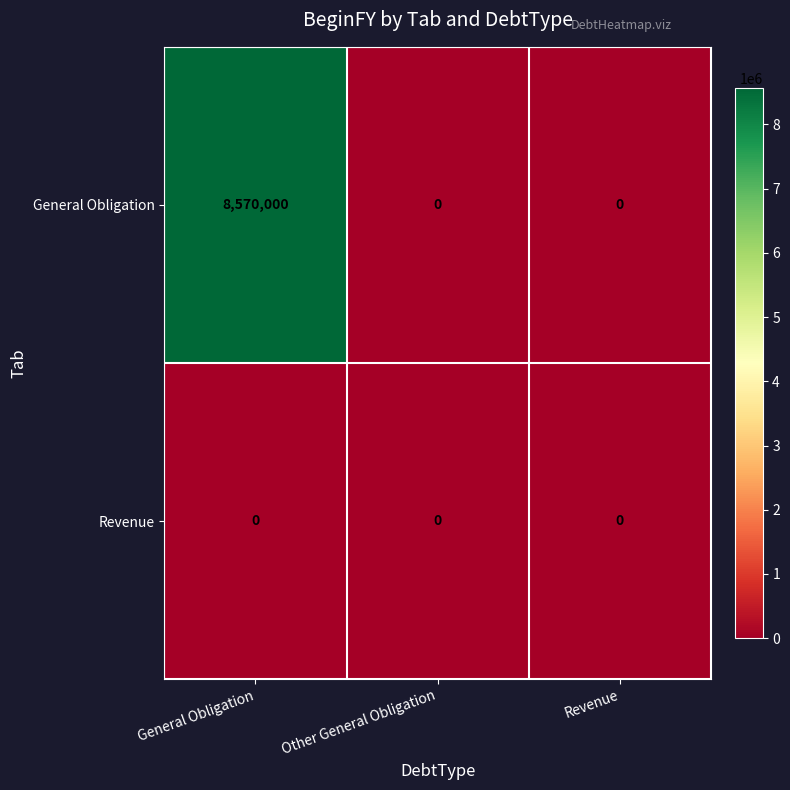

Rank the series by their maximum value, from highest to lowest.

General Obligation, Revenue